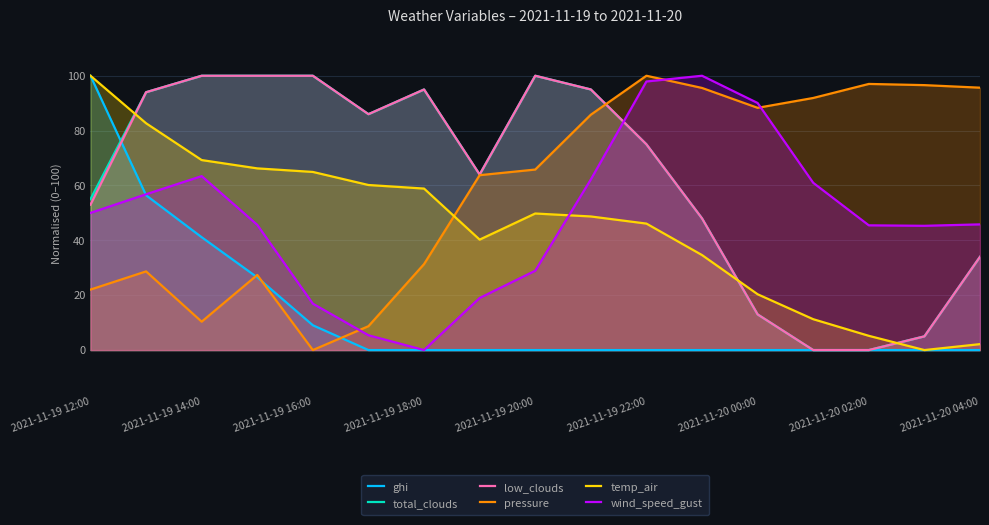

Reading right to left, transcribe all the data shown in this chart.

ghi: 0.0	0.0	0.0	0.0	0.0	0.0	0.0	0.0	0.0	0.0	0.0	0.0	9.0	26.5	41.1	56.4	100.0
total_clouds: 34.0	5.0	0.0	0.0	13.0	48.0	75.0	95.0	100.0	64.0	95.0	86.0	100.0	100.0	100.0	94.0	55.0
low_clouds: 34.0	5.0	0.0	0.0	13.0	48.0	75.0	95.0	100.0	64.0	95.0	86.0	100.0	100.0	100.0	94.0	53.0
pressure: 95.7	96.6	97.0	91.9	88.3	95.6	100.0	85.8	65.8	63.8	31.3	8.7	0.0	27.4	10.3	28.7	22.0
temp_air: 2.2	0.0	5.2	11.3	20.3	34.6	46.1	48.7	49.8	40.3	58.9	60.2	64.9	66.2	69.3	82.7	100.0
wind_speed_gust: 45.8	45.3	45.5	61.0	90.1	100.0	97.9	62.2	28.9	19.0	0.0	5.4	16.9	45.6	63.4	56.8	50.0